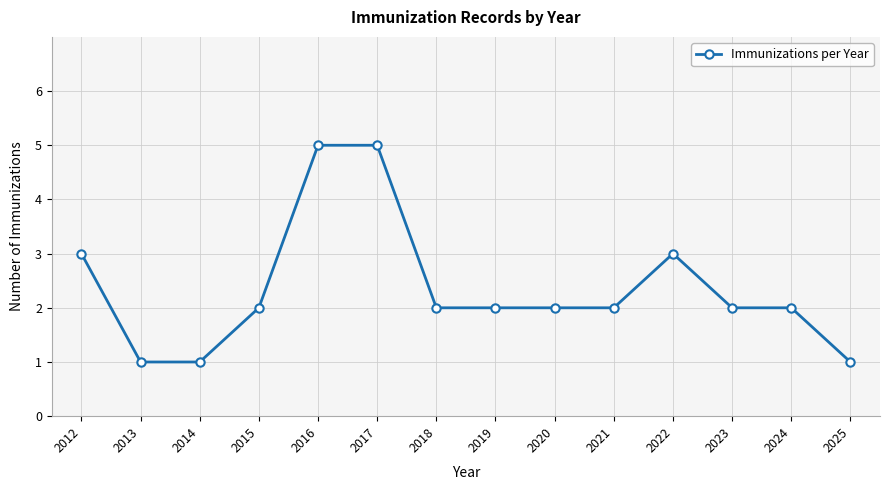

What is the sum of all values?

33